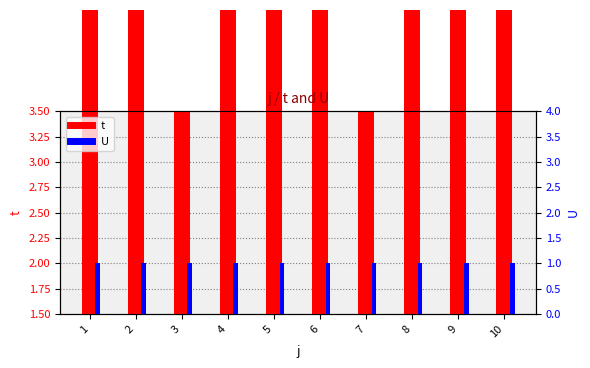

Reading right to left, what are all the values shown in this chart?

t: 3	3	3	2	3	3	3	2	3	3
U: 1	1	1	1	1	1	1	1	1	1